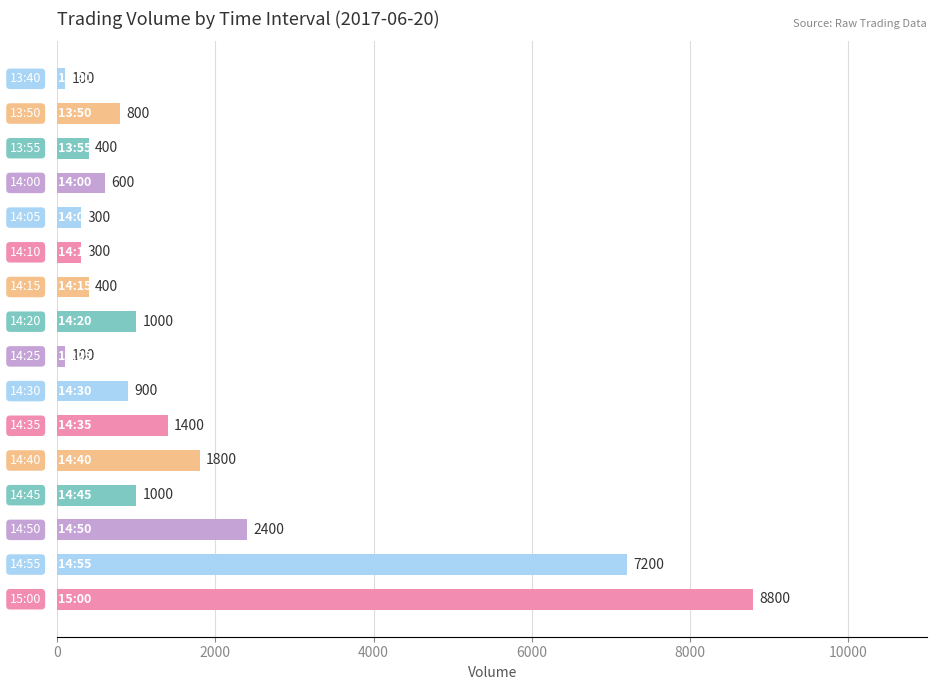

What is the maximum value shown in the chart?

8800